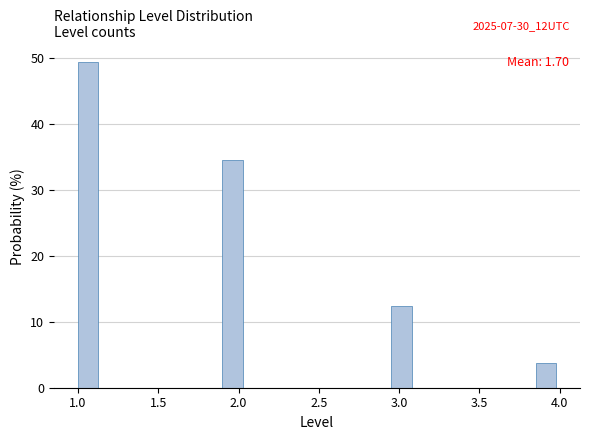

Read against the x-axis, roughly where is the centre of the tallest bar?

1.05